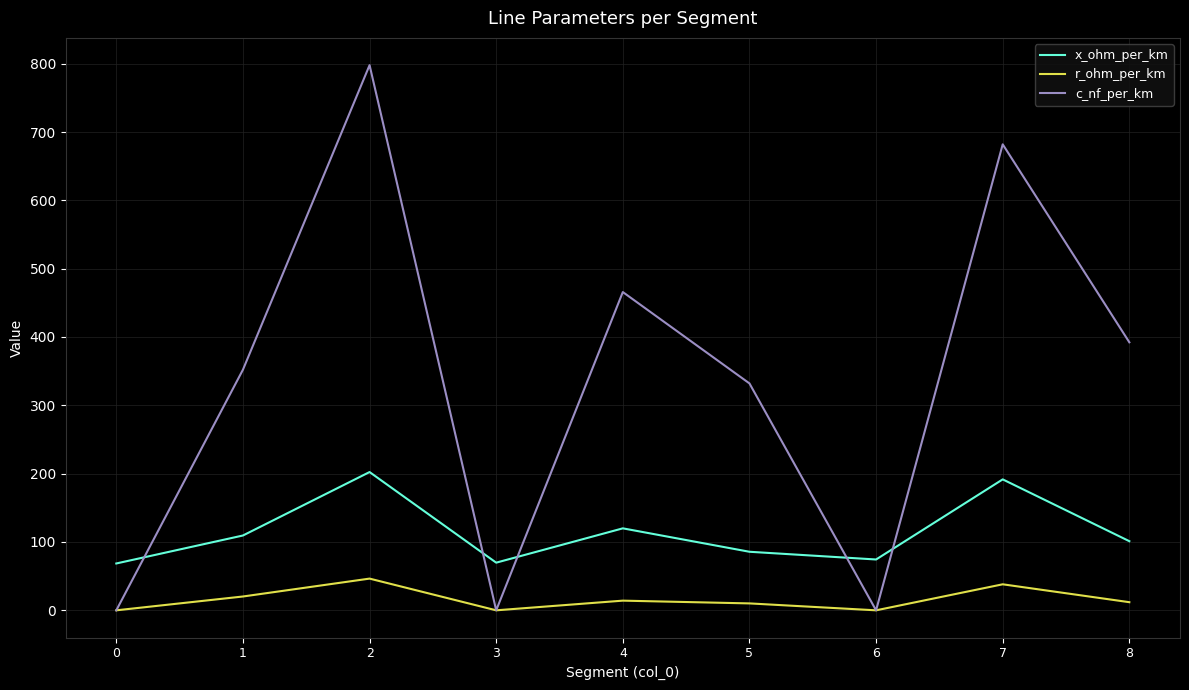

What is the lowest value of the x_ohm_per_km series?

68.6